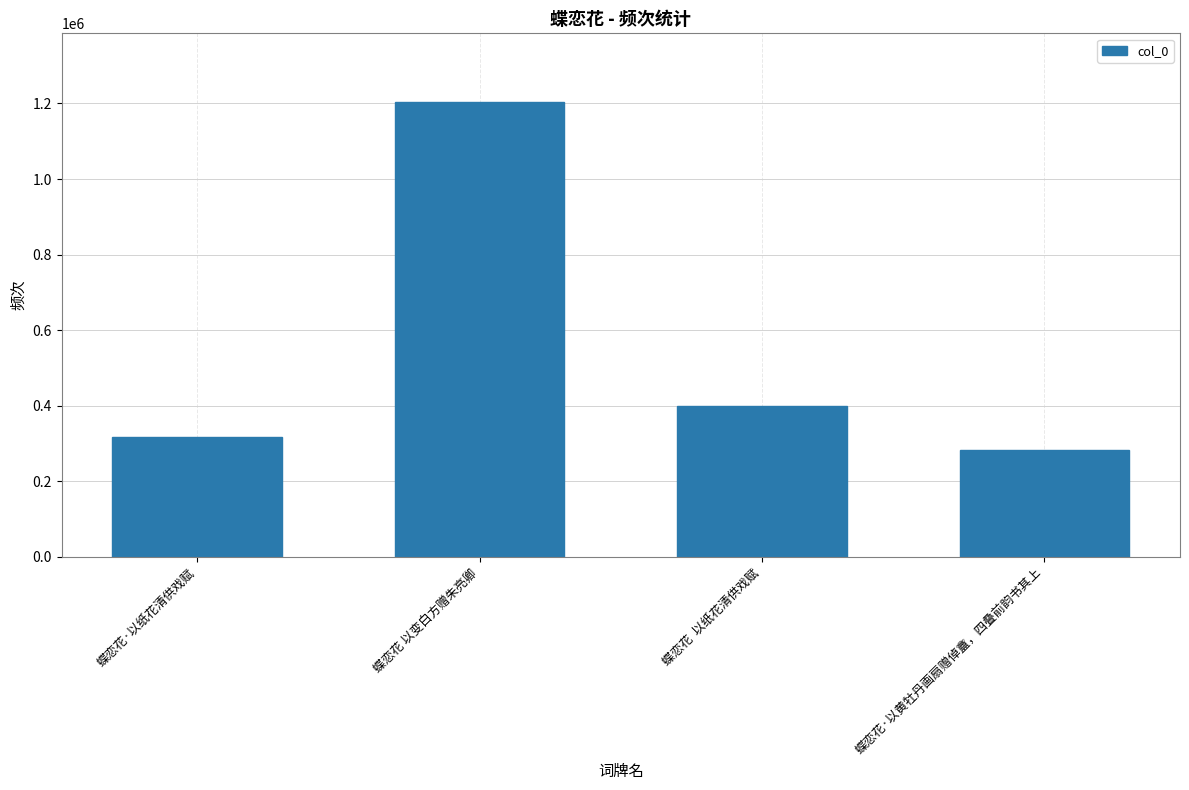

Are the bars grouped side by side (vs. stacked)?

No